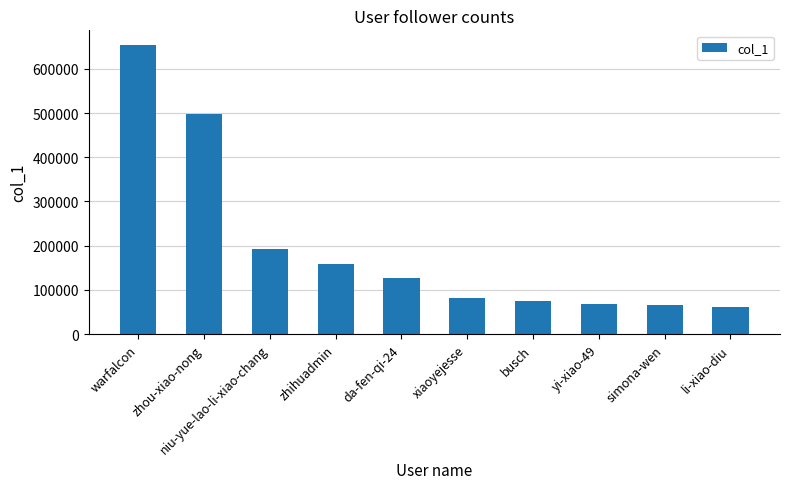

Are the bars horizontal?

No